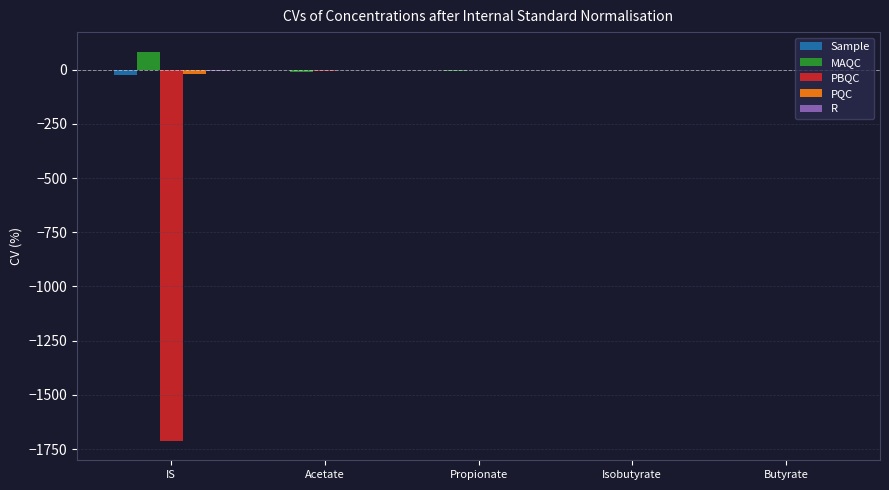

How many groups of bars are there?

5